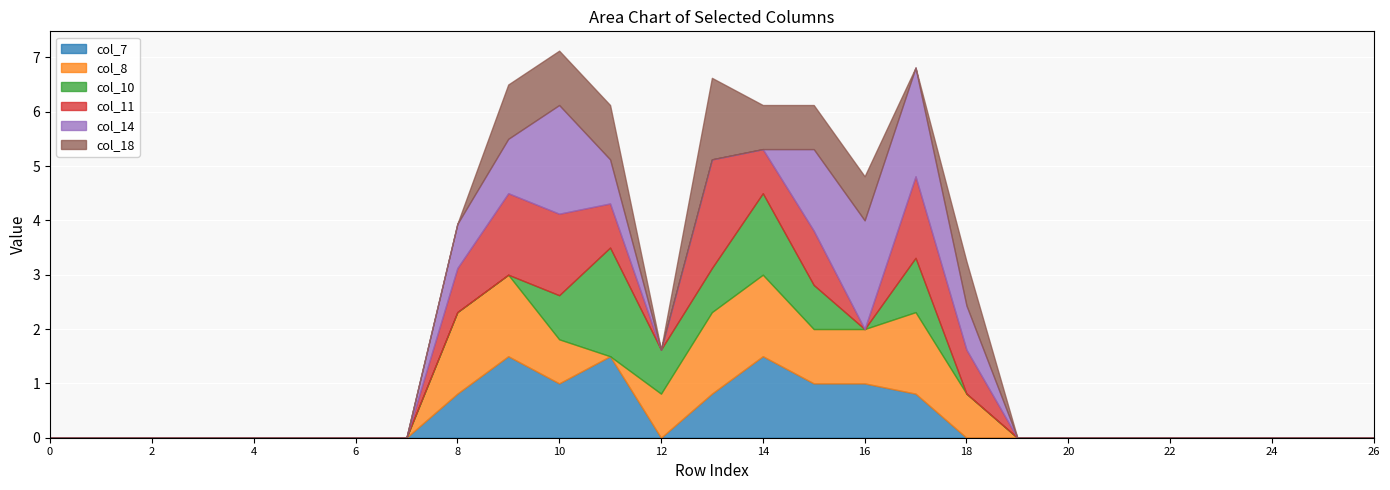

What is the total value across all series at 12?

1.6